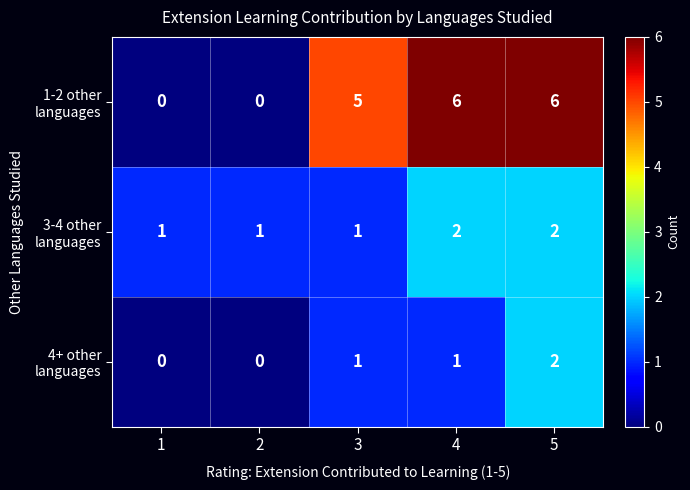

At which category is the sum across all series the highest?

5